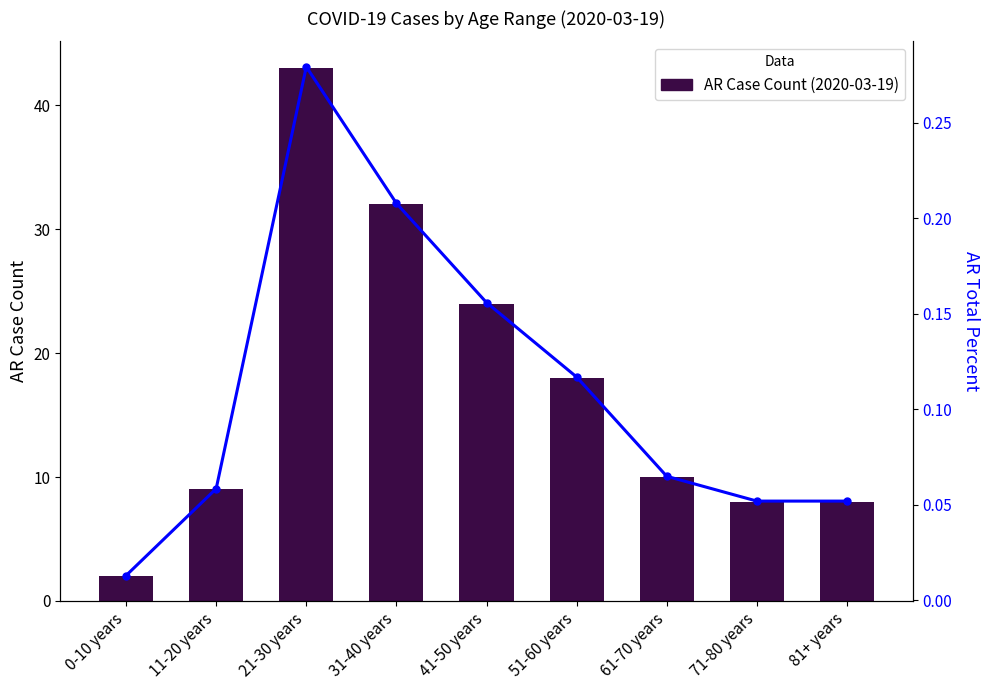

Which has a higher value, 31-40 years or 81+ years?

31-40 years